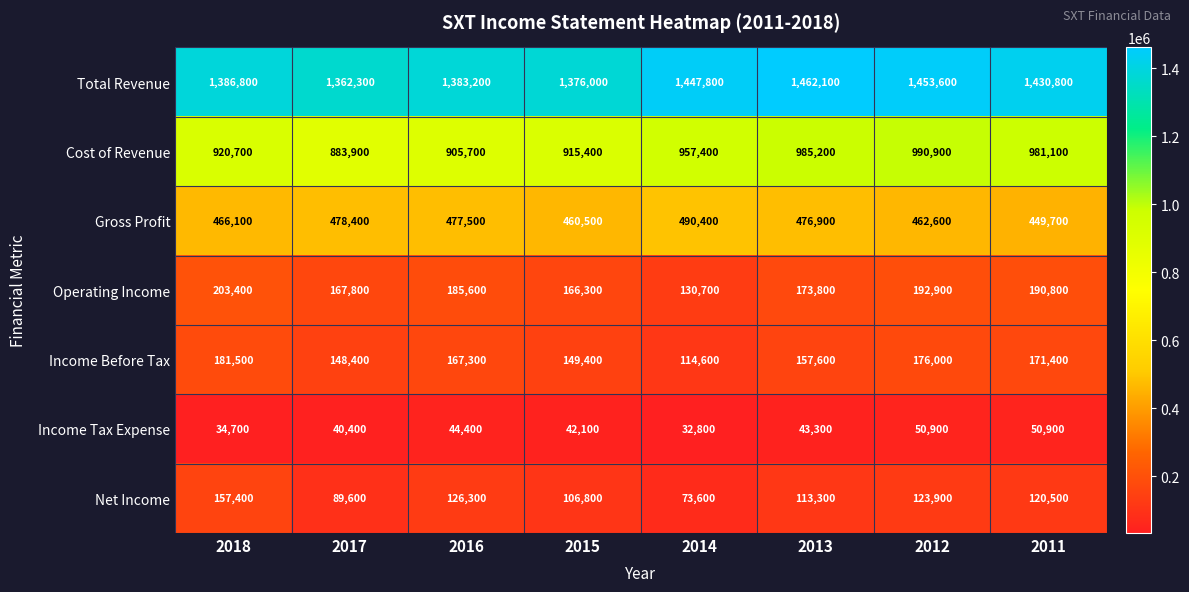

How many data points does each series have?

8